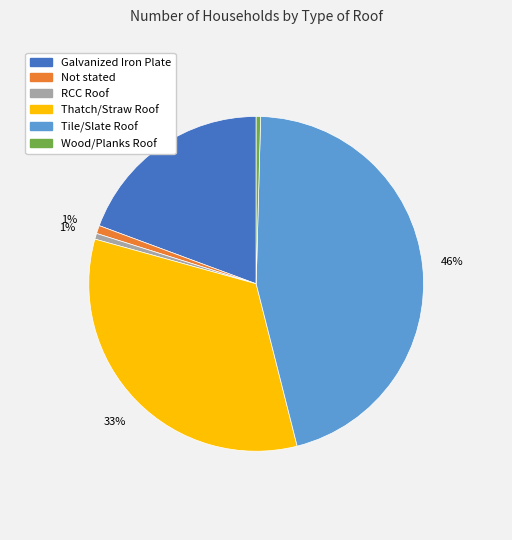

To the nearest percent, what is the average slice percentage?

17%